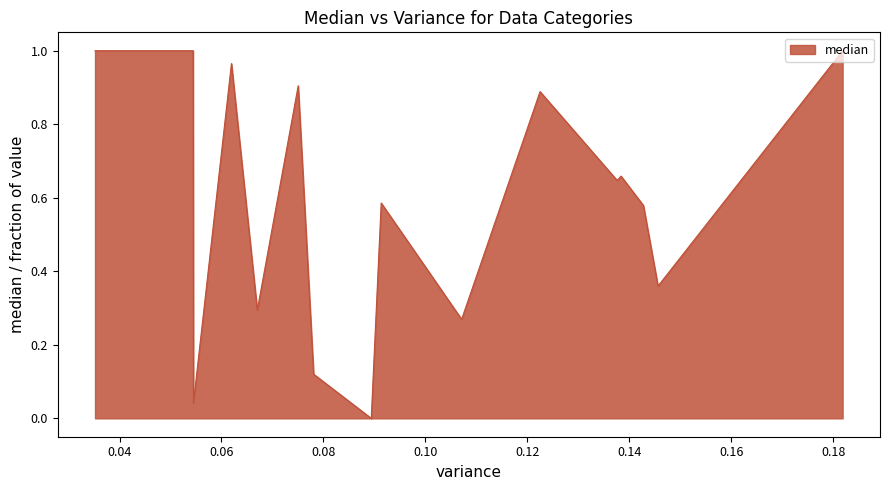

What is the sum of all values?

9.3